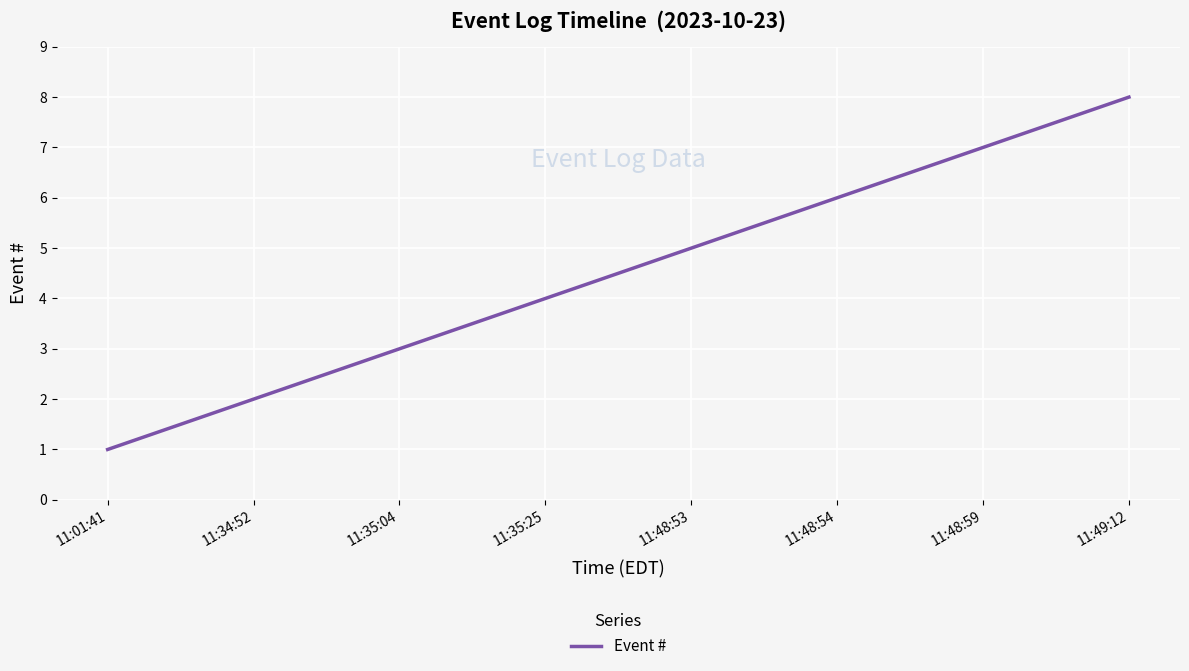

What is the greatest value displayed?

8